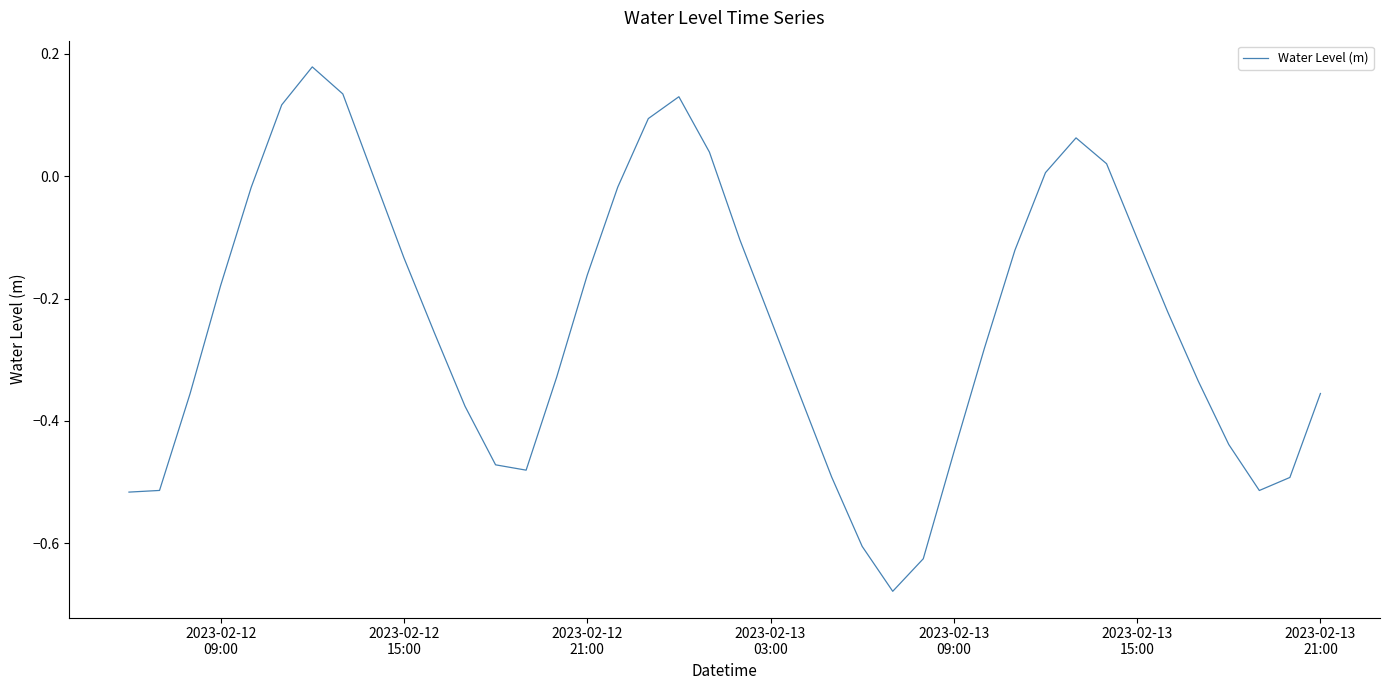

What is the difference between the maximum and minimum values?

0.9